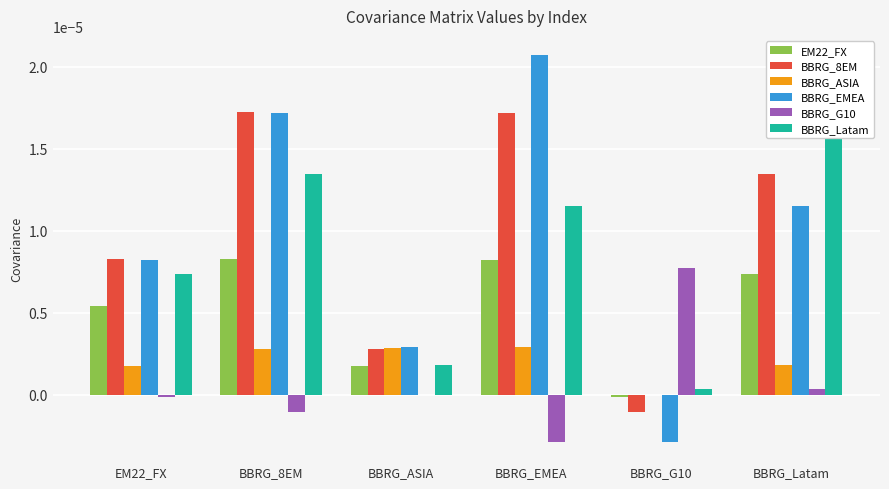

The BBRG_Latam series shows 0.0 at BBRG_G10. True or false?

False